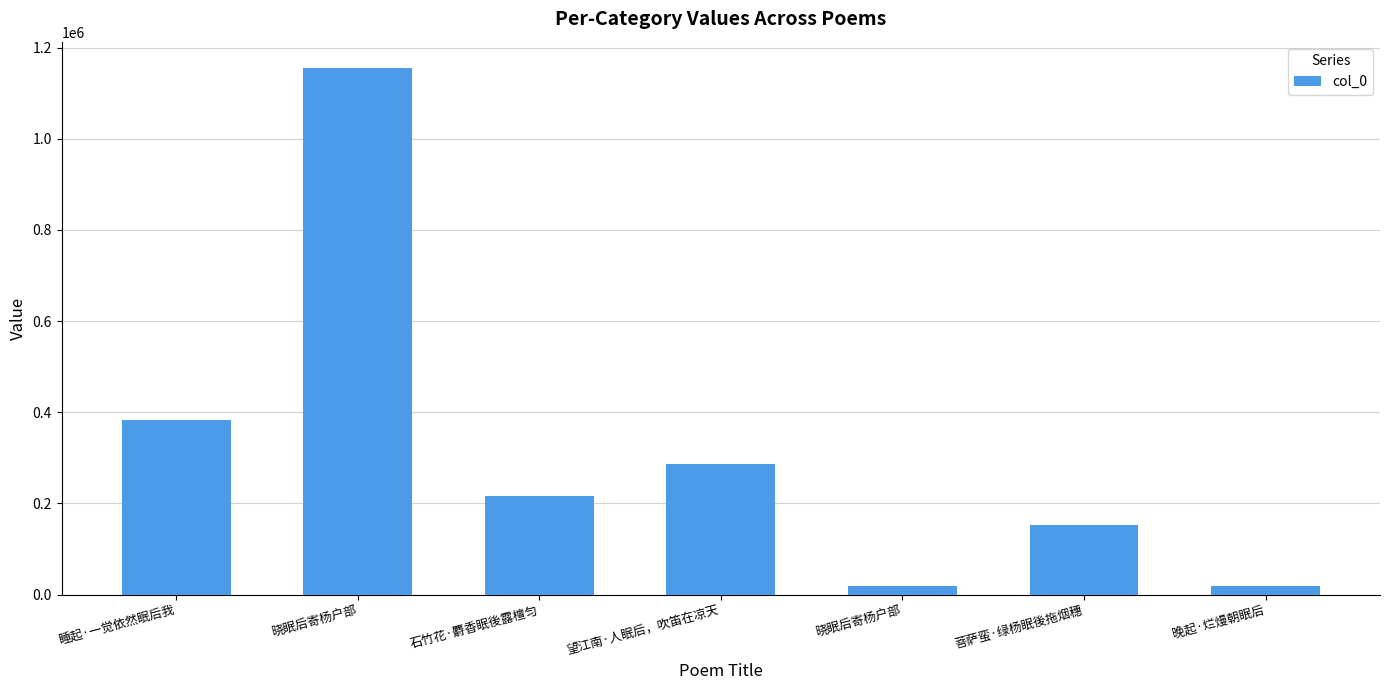

Where does the data first go above 216355?

睡起·一觉依然眠后我